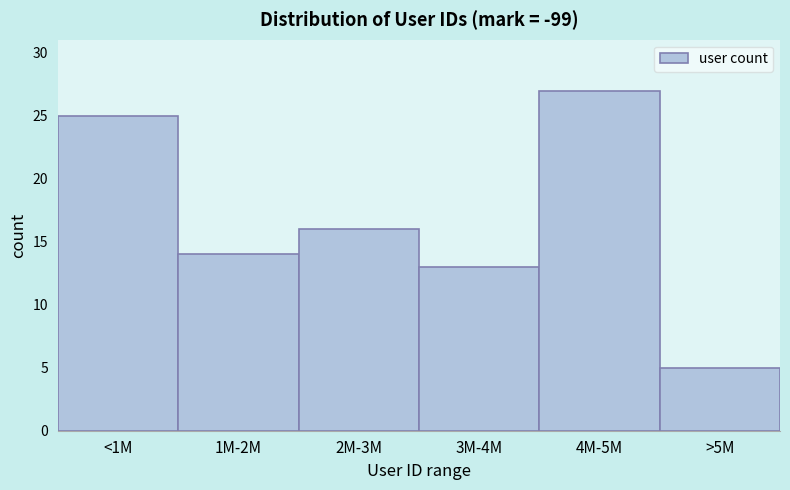

Reading left to right, what are all the values shown in this chart?

25	14	16	13	27	5